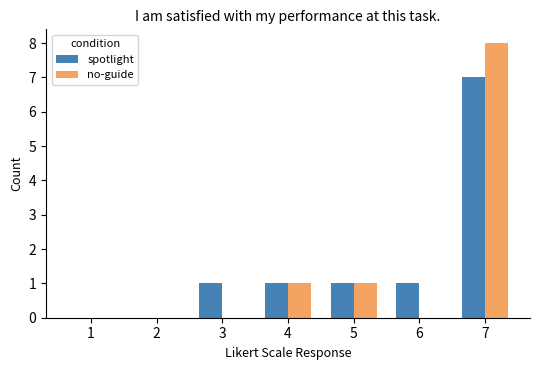

At which label does no-guide reach its peak?

7